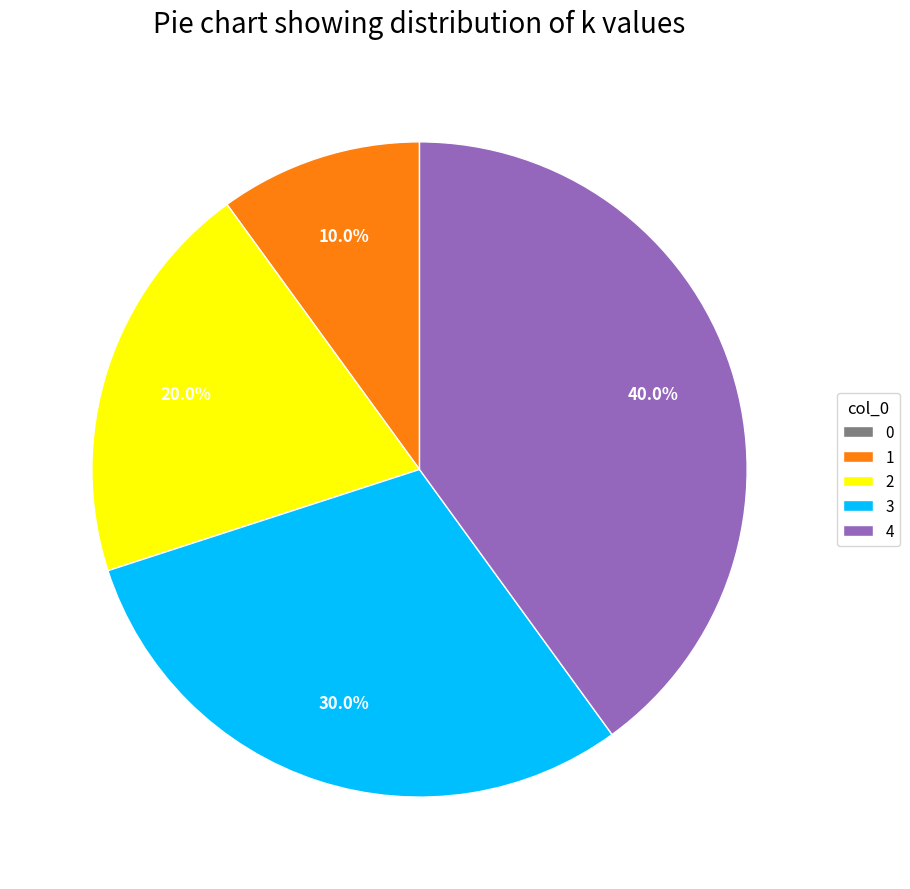

Is 2 the majority of the pie?

No